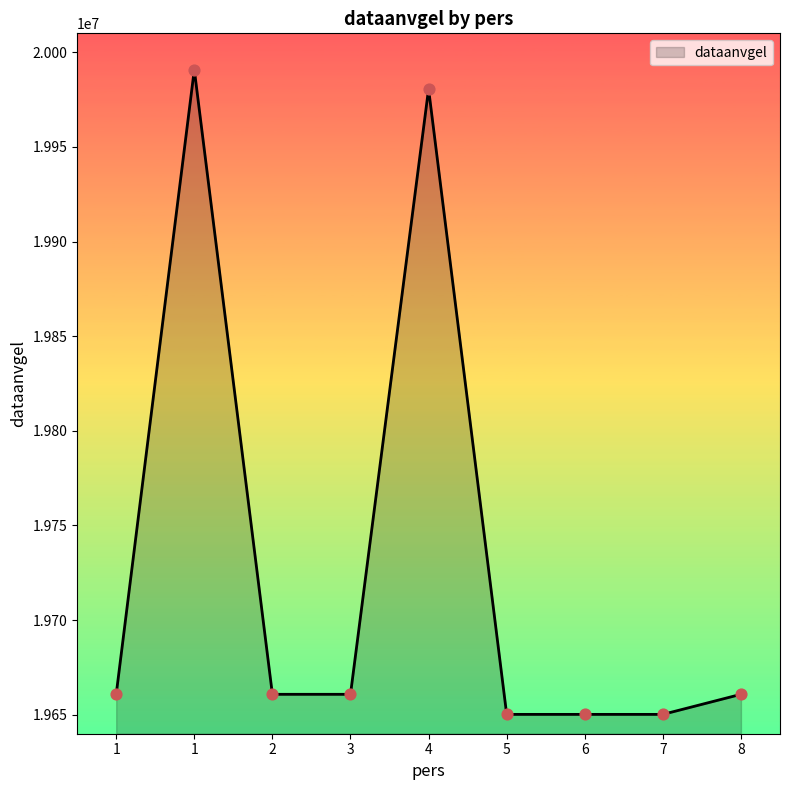

What is the change in value from 3 to 6?

-10604